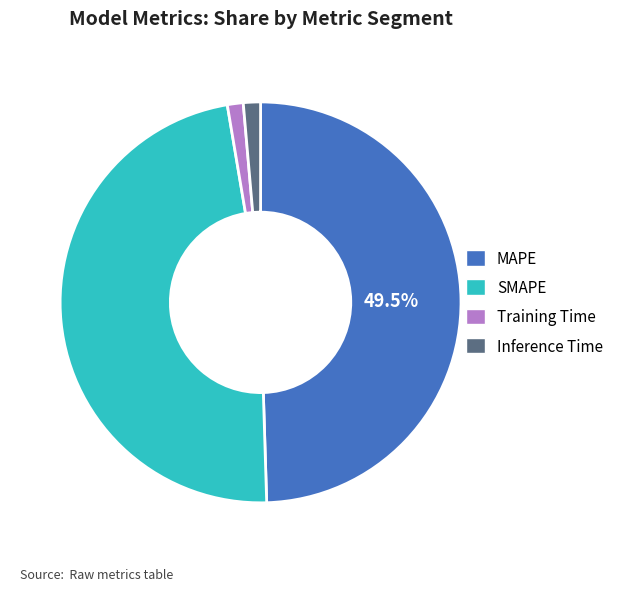

What is the largest slice in the pie chart?

MAPE